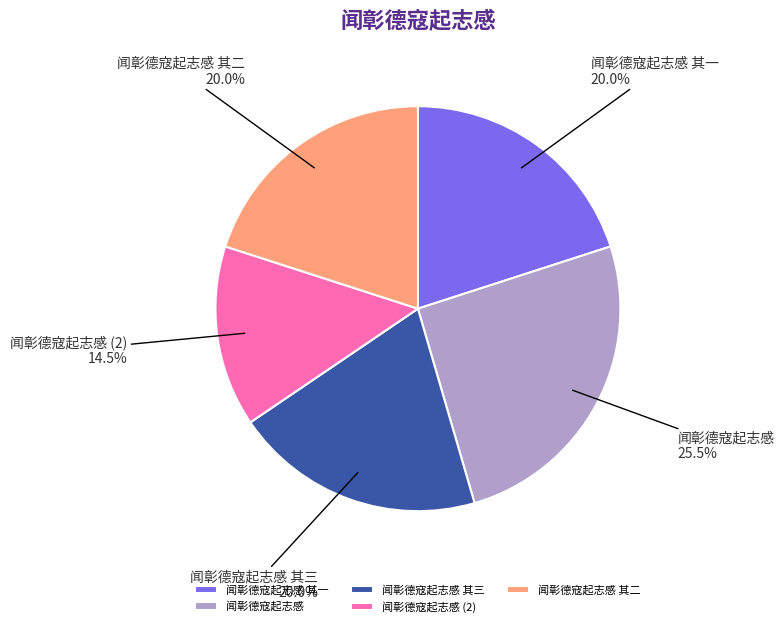

Does 闻彰德寇起志感 represent more than half of the total?

No